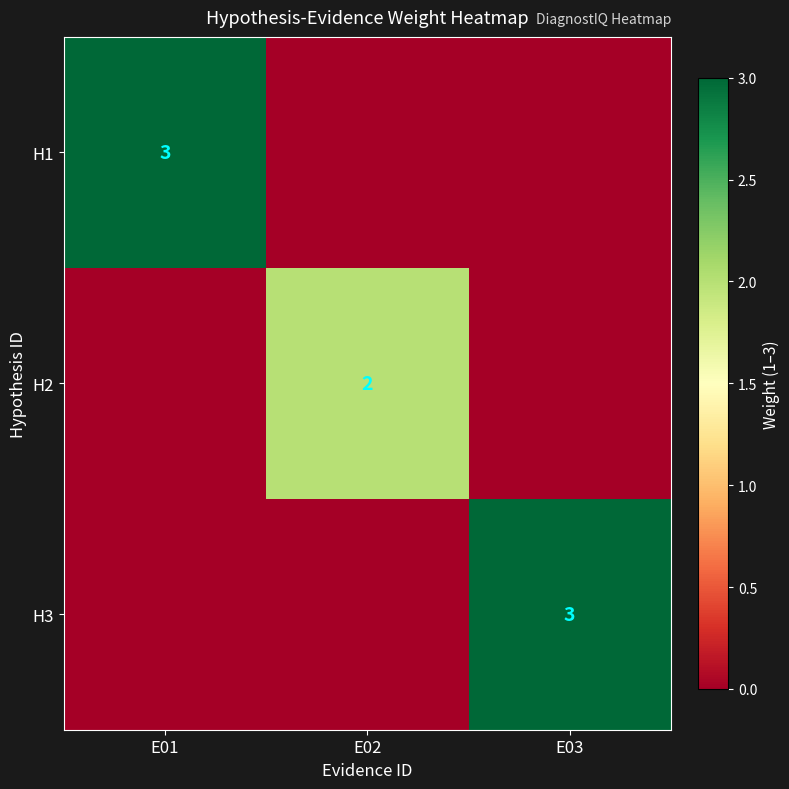

Count the number of categories in the chart.

3